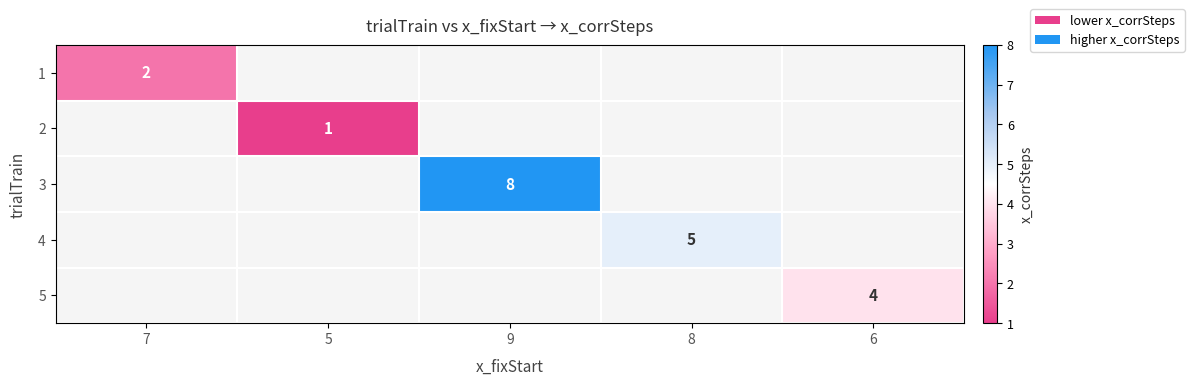

The value of 1 at 7 is 2. True or false?

True